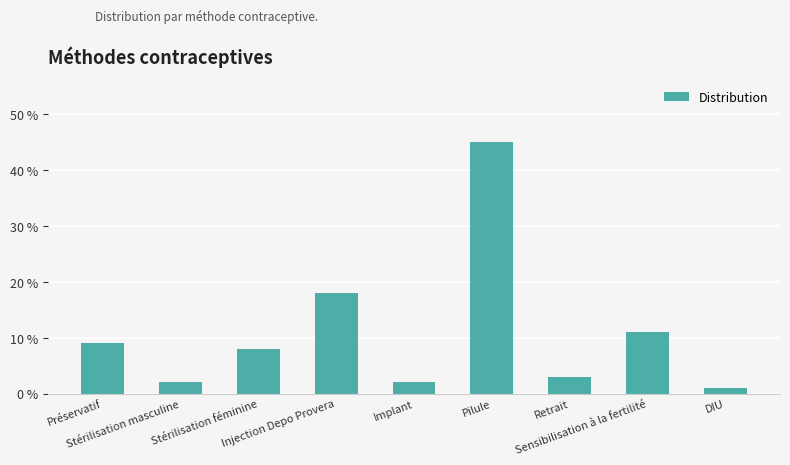

Which category has the highest value across all series?

Pilule